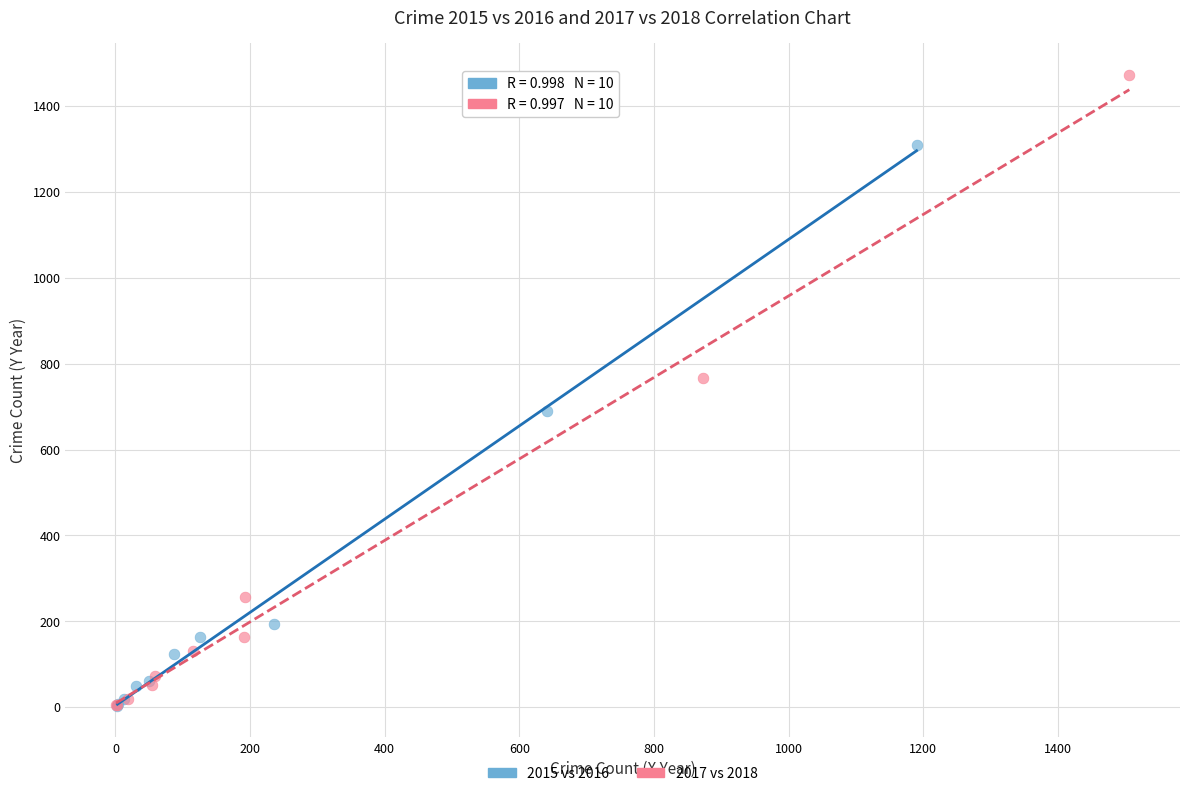

Which series contains the highest Y value?

2017 vs 2018